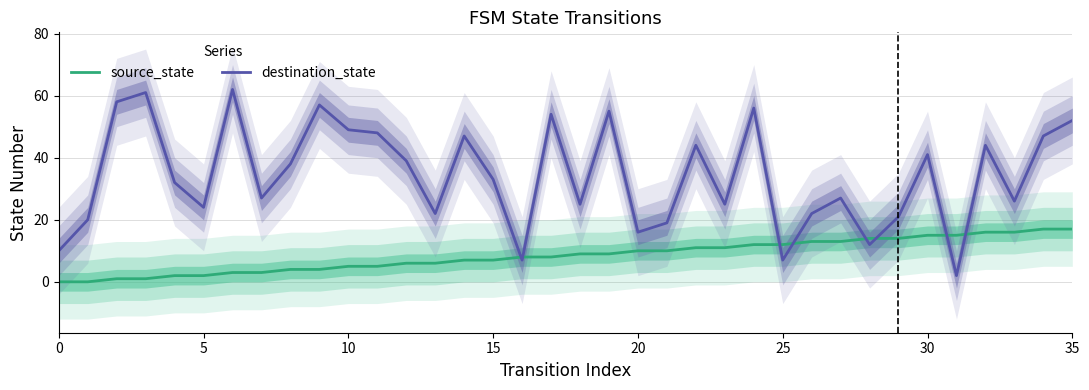

The destination_state series shows 41 at 30. True or false?

True